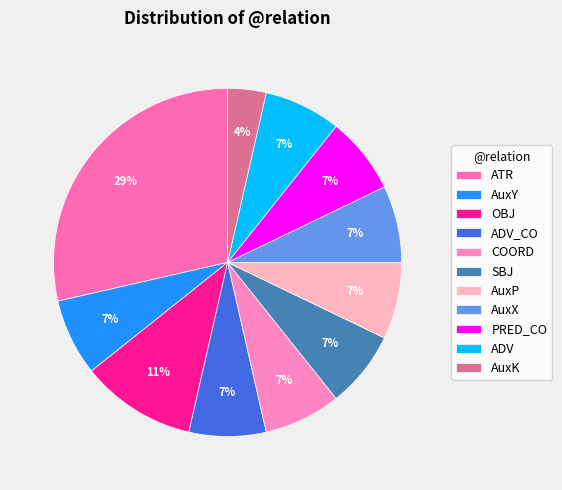

To the nearest percent, what portion does AuxX represent?

7%